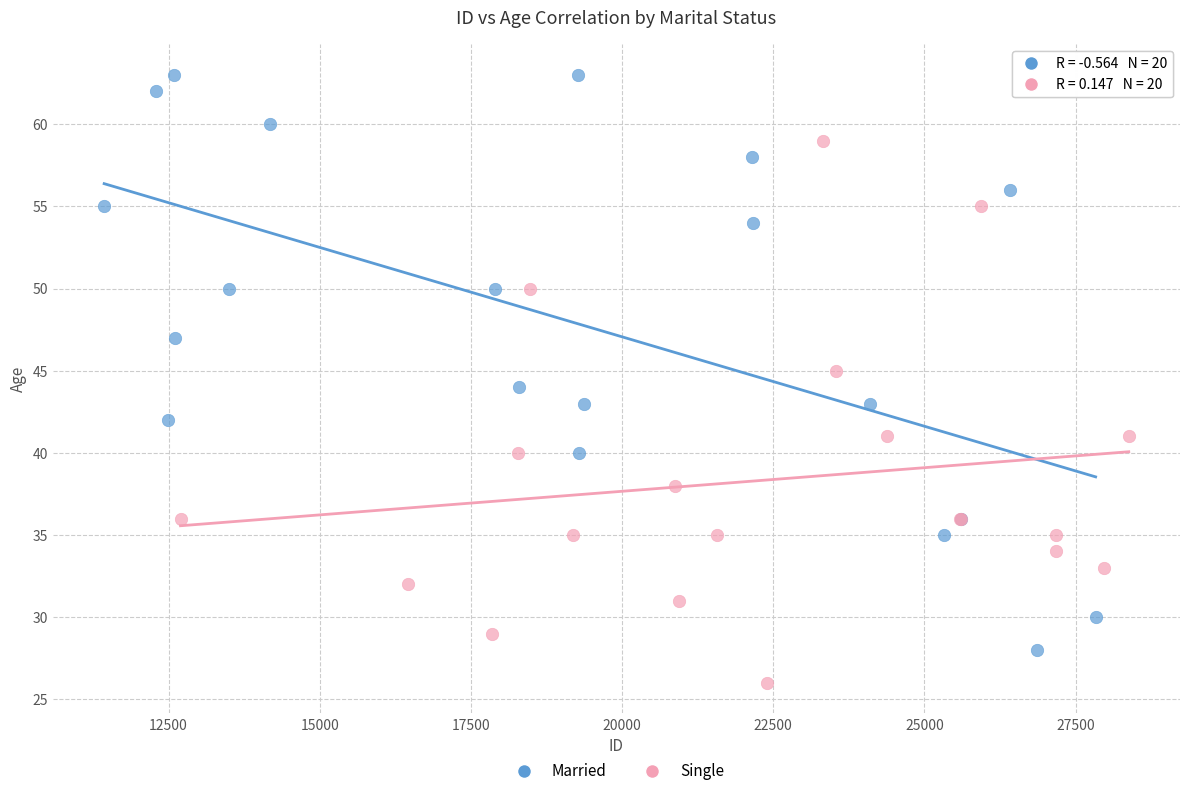

Which series reaches the minimum Y coordinate?

Single